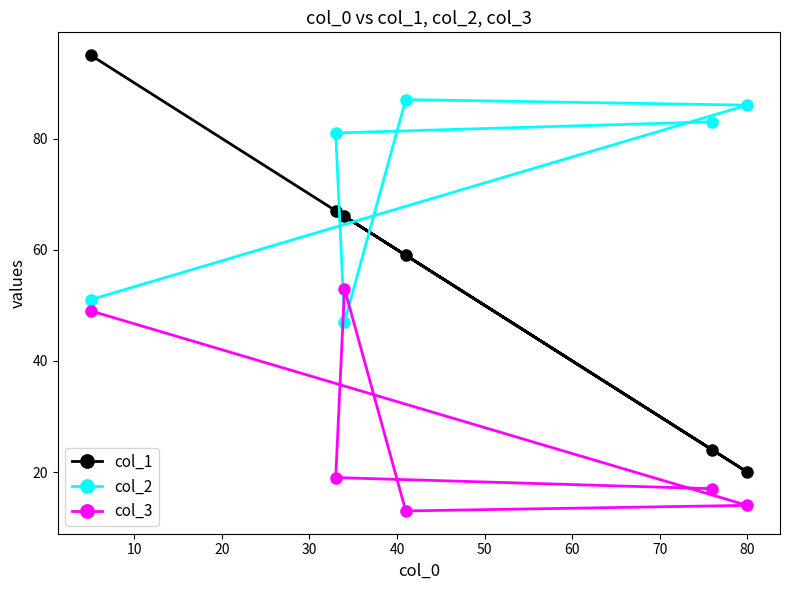

How many data points does each series have?

6